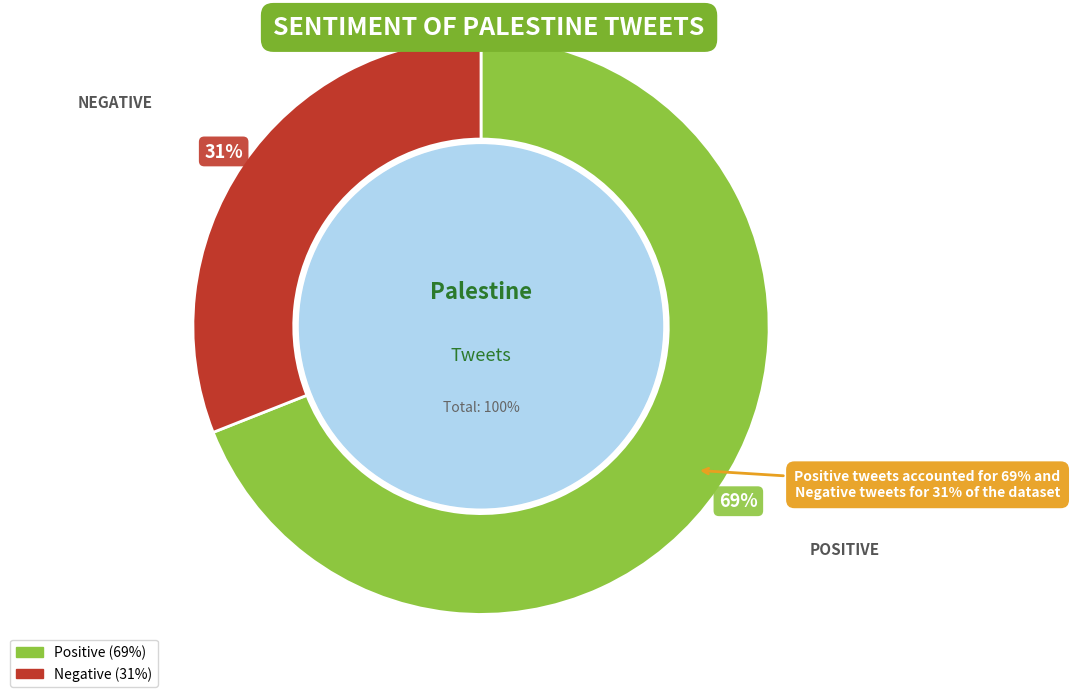

How much of the chart is everything except negative?

69.0%